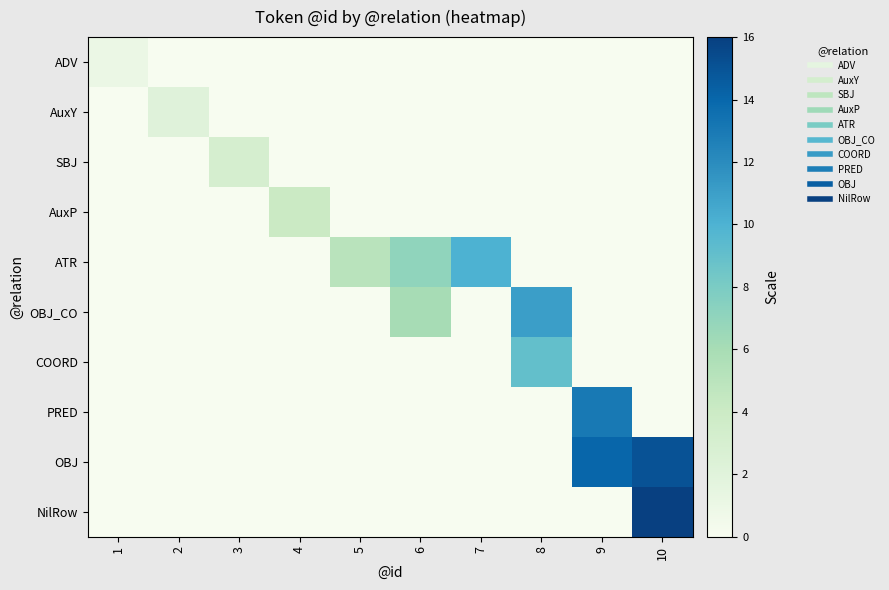

Which series has the largest range (max minus min)?

NilRow